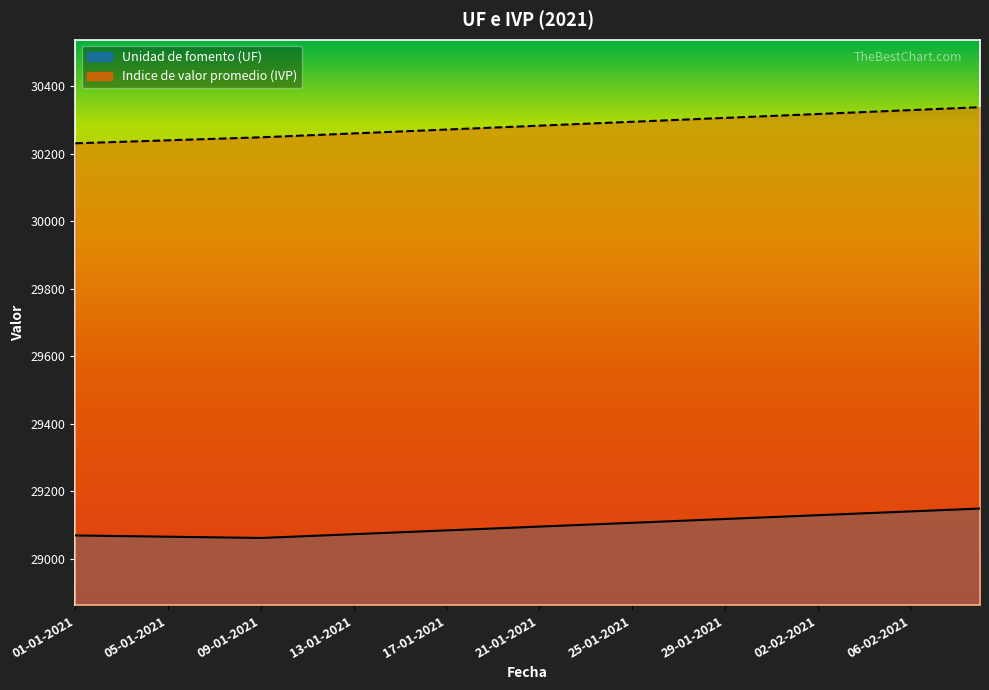

What is the difference between the highest and lowest values at 02-02-2021?

1189.0